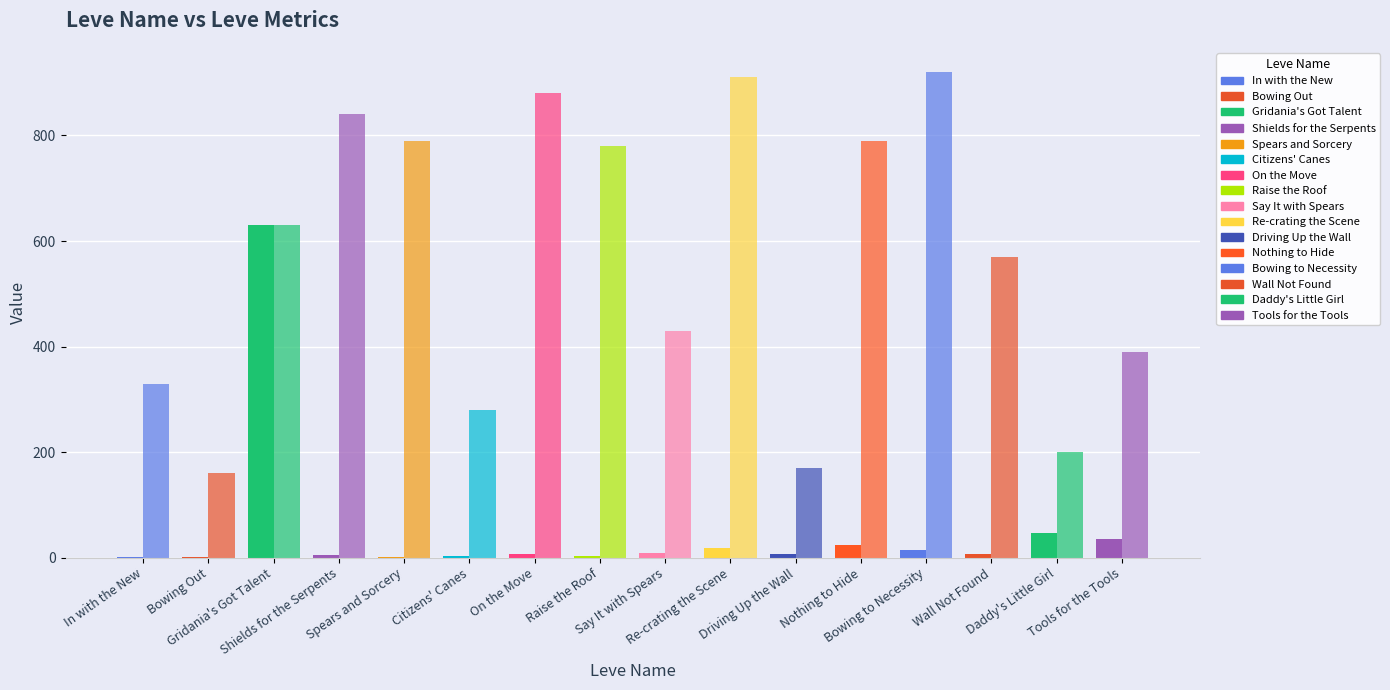

Count the number of categories in the chart.

16